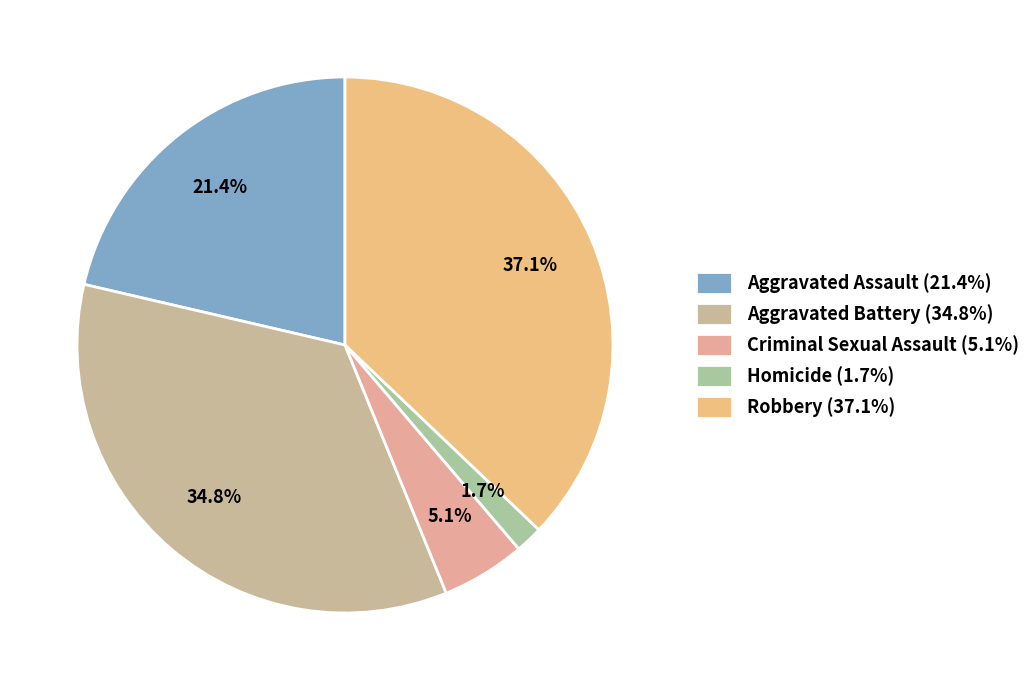

Which has a higher value, Homicide or Aggravated Assault?

Aggravated Assault